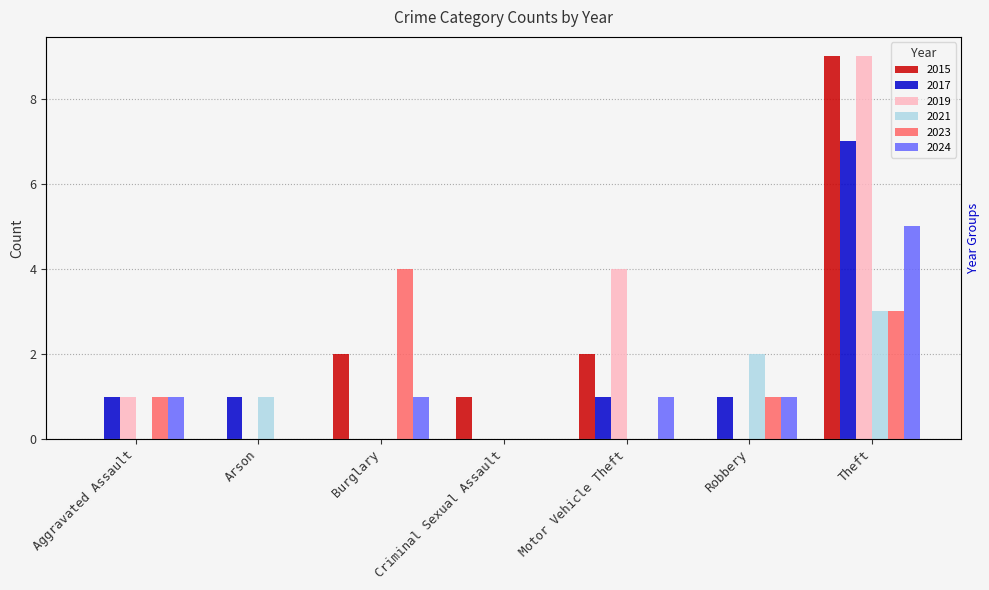

Reading right to left, what are all the values shown in this chart?

2015: 9	0	2	1	2	0	0
2017: 7	1	1	0	0	1	1
2019: 9	0	4	0	0	0	1
2021: 3	2	0	0	0	1	0
2023: 3	1	0	0	4	0	1
2024: 5	1	1	0	1	0	1